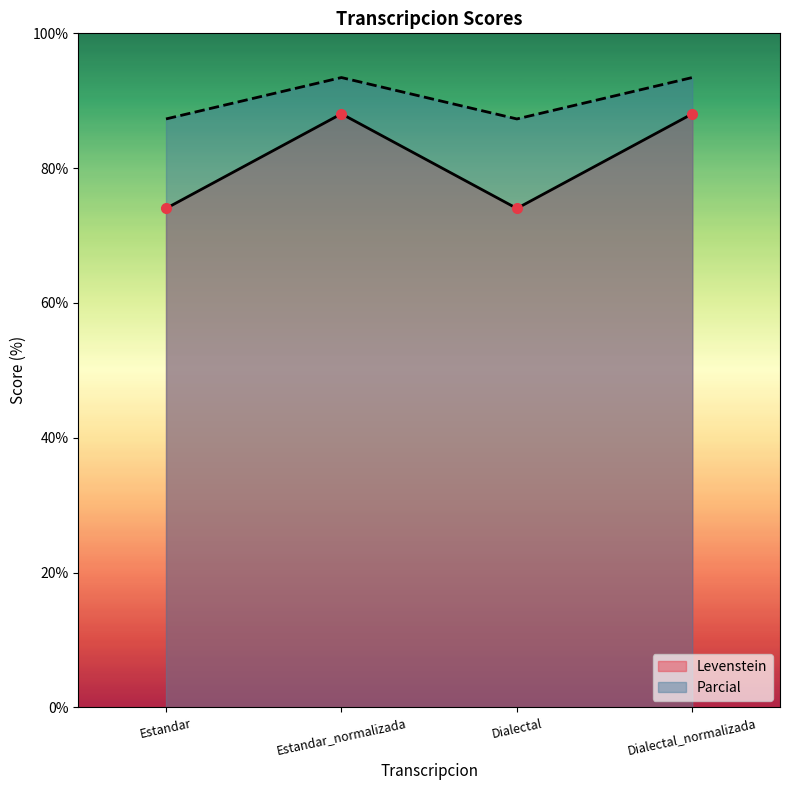

What is the difference between the Levenstein values at Dialectal_normalizada and Estandar?

14.0